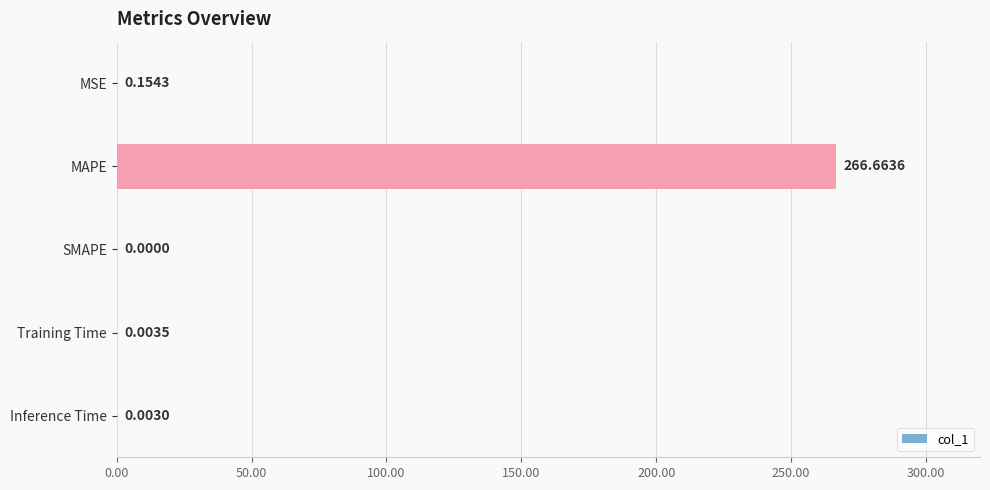

Between Inference Time and SMAPE, which is larger?

Inference Time